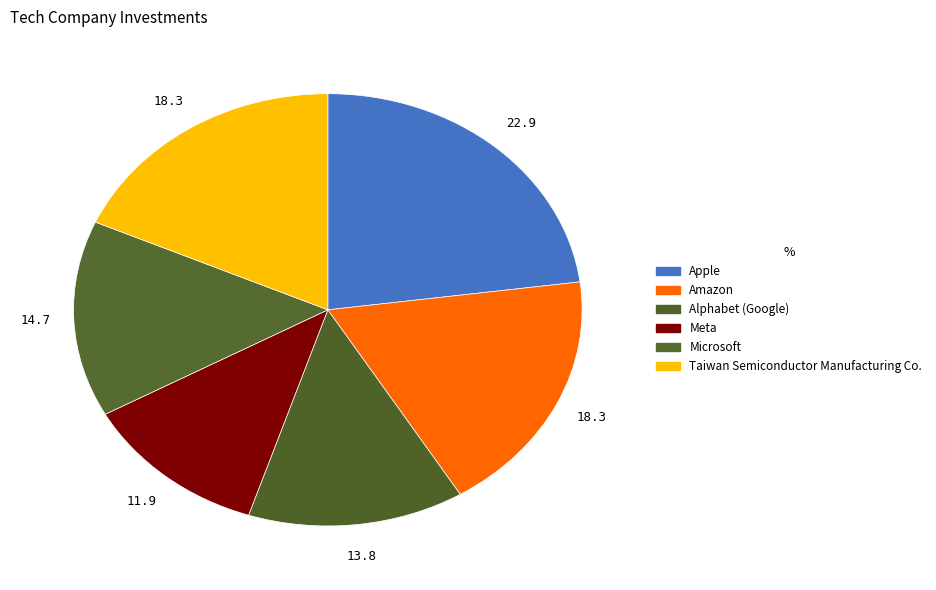

Which category has the smallest portion of the pie?

Meta